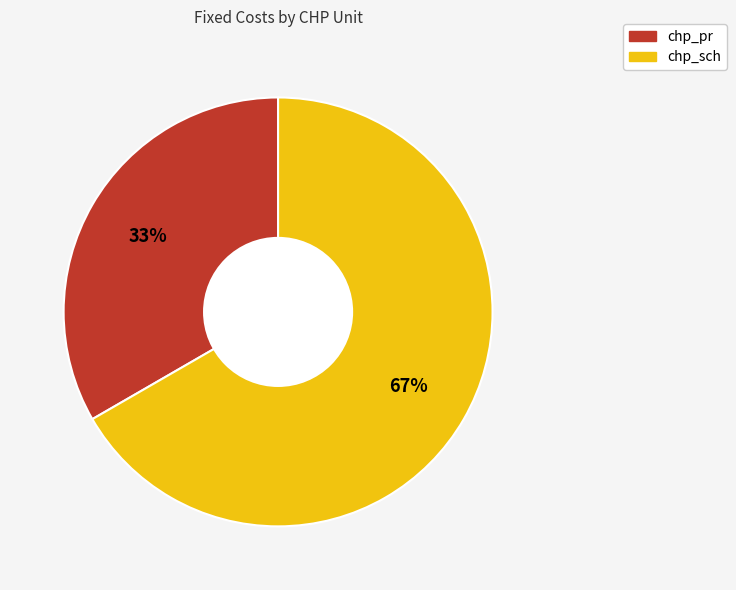

Combined, do chp_sch and chp_pr account for over 50%?

Yes